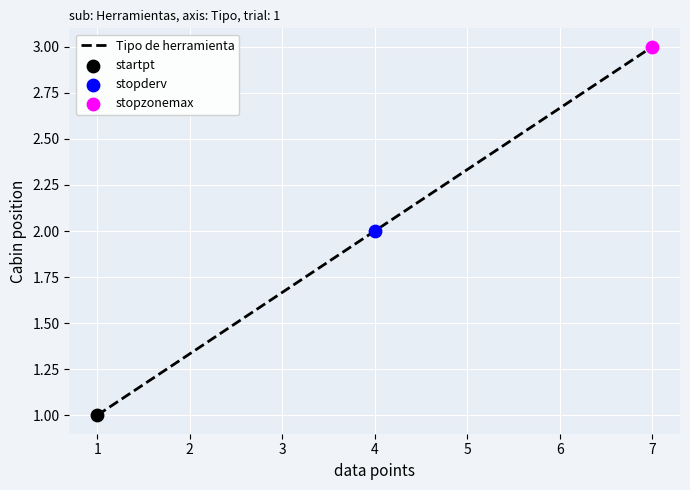

What is the change in value from 1 to 7?

+2